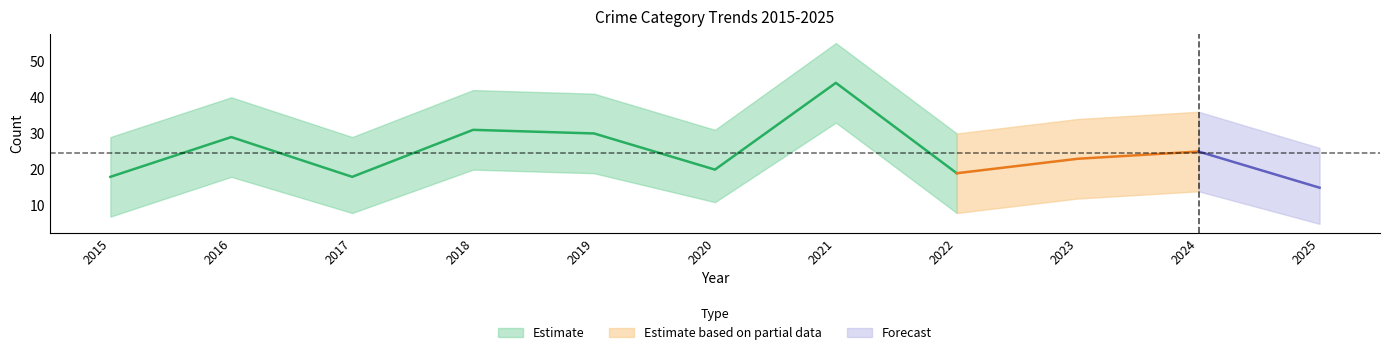

Between 2025 and 2024, which is larger?

2024